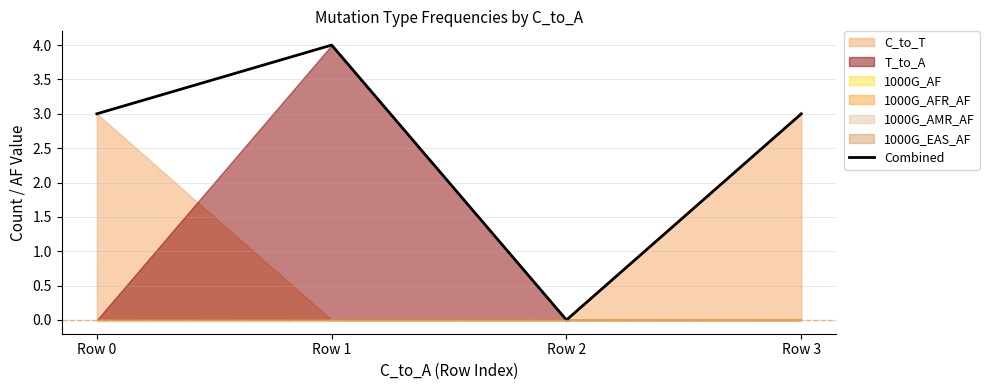

How many lines are shown in the chart?

1